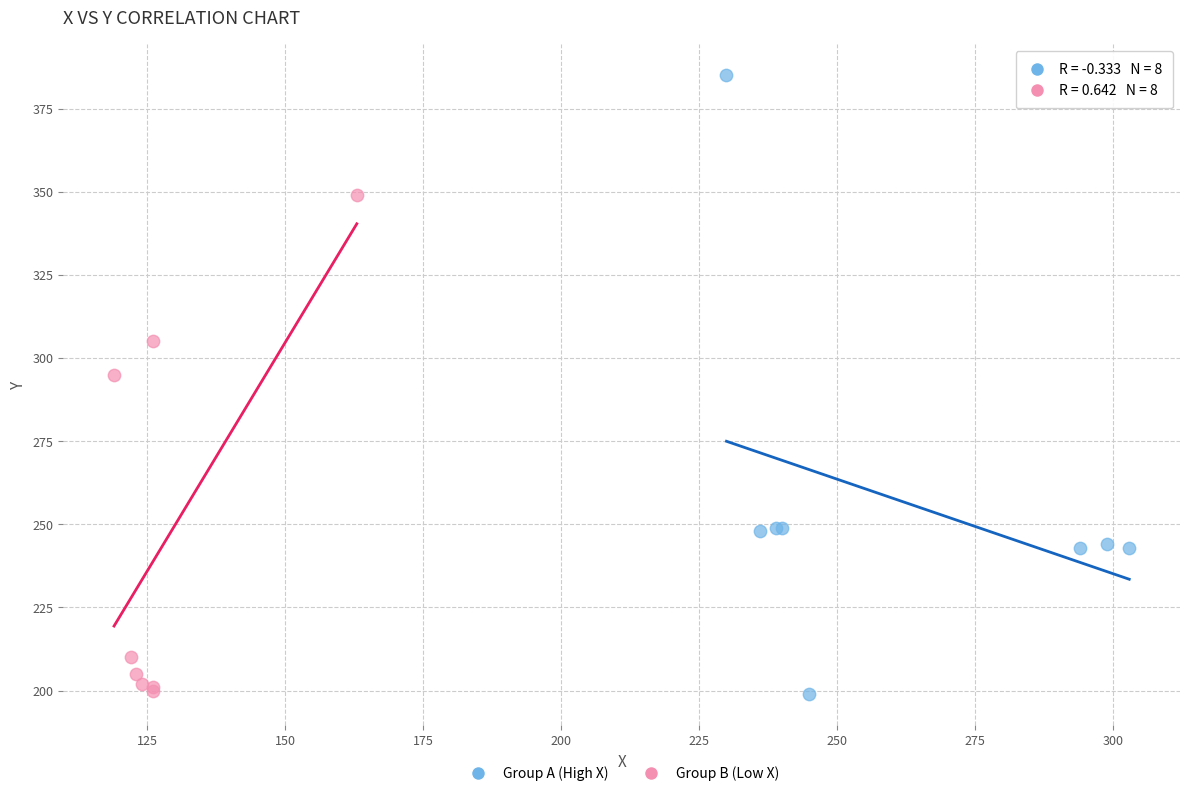

Which series has the widest spread of Y values?

Group A (High X)